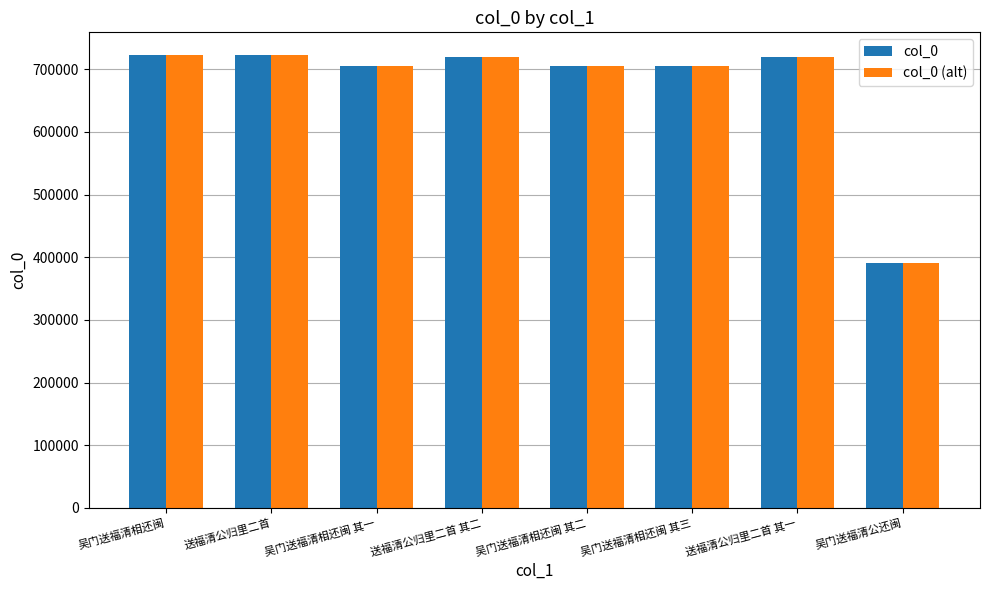

What is the sum of the col_0 (alt) values at 送福清公归里二首 and 送福清公归里二首 其一?

1442639